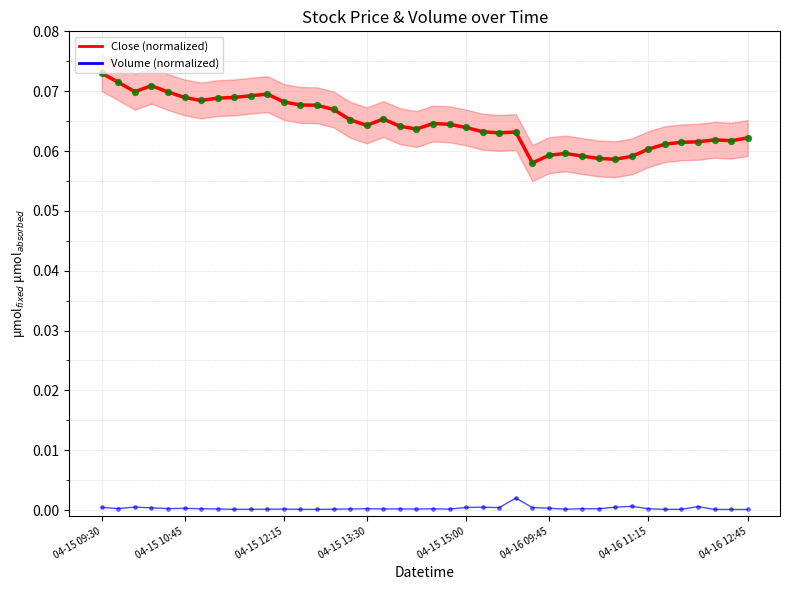

At how many categories does at least one series exceed 0?

40